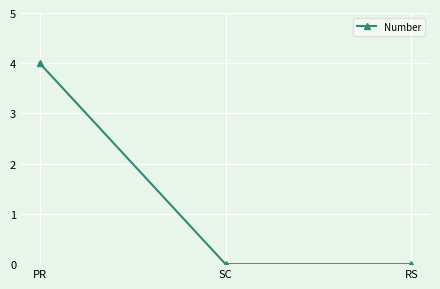

Reading left to right, what are all the values shown in this chart?

4	0	0